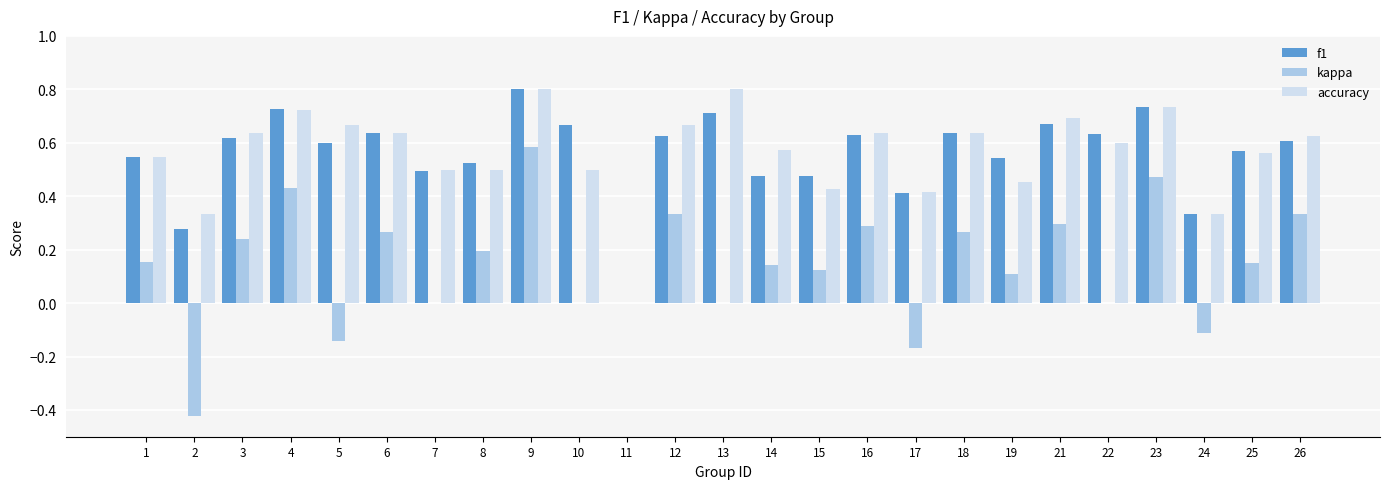

Does the chart contain stacked bars?

No